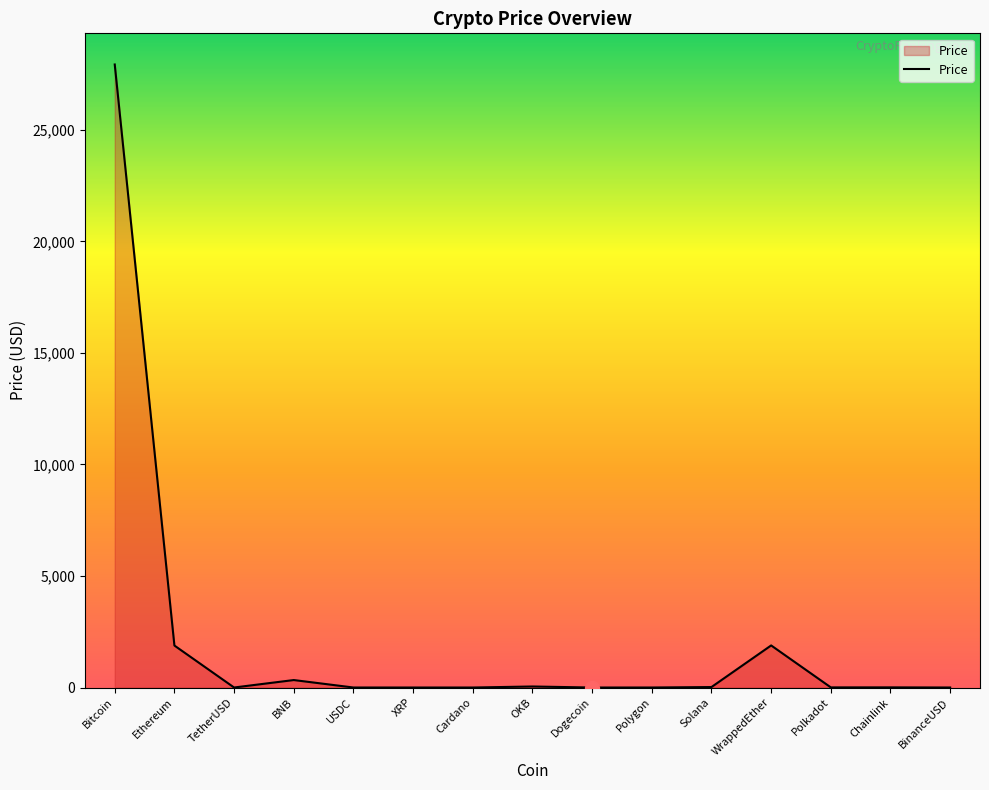

Is it true that the value at Bitcoin is 27934.1?

True